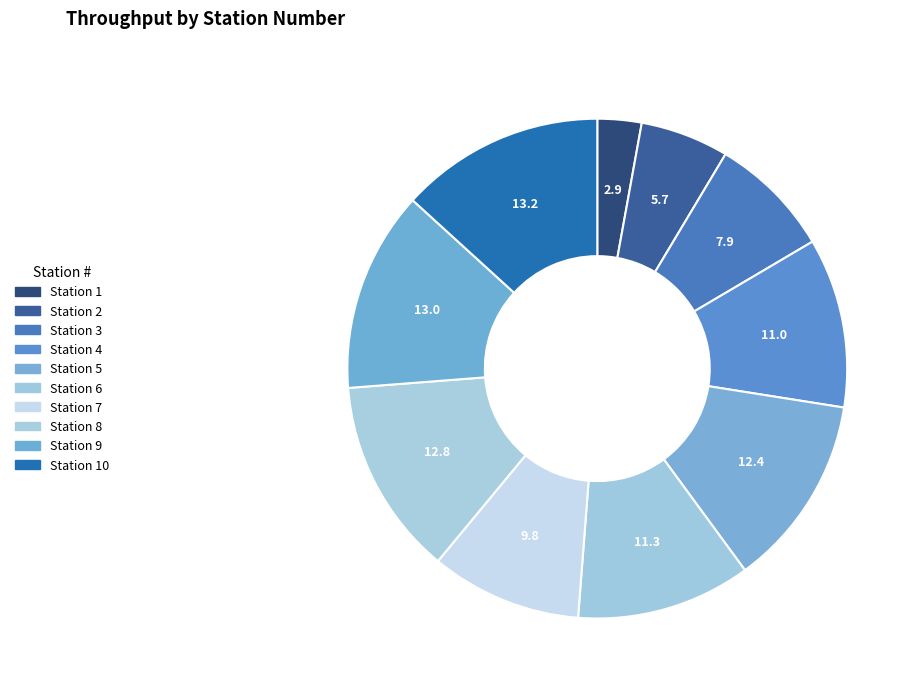

To the nearest percent, what is the difference between the largest and smallest slice percentages?

10%